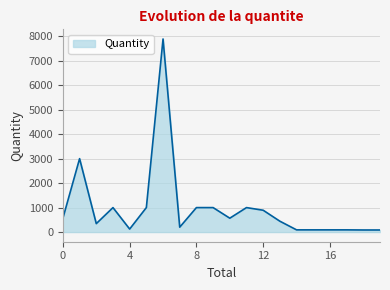

What is the greatest value displayed?

7890